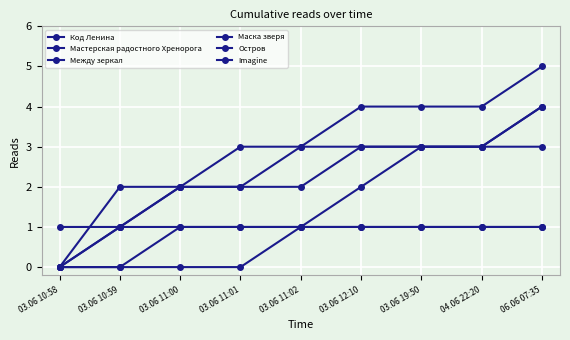

What is the difference between the highest and lowest values at 03.06 11:01?

3